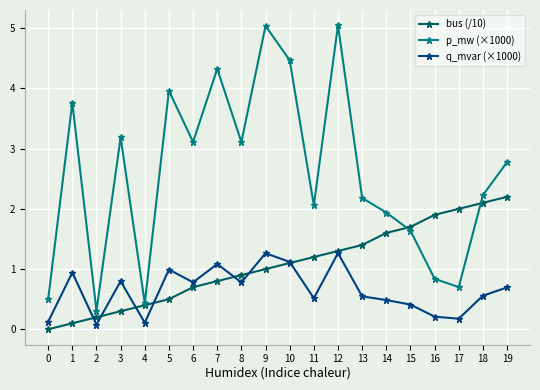

Which series has the largest total across all categories?

p_mw (×1000)